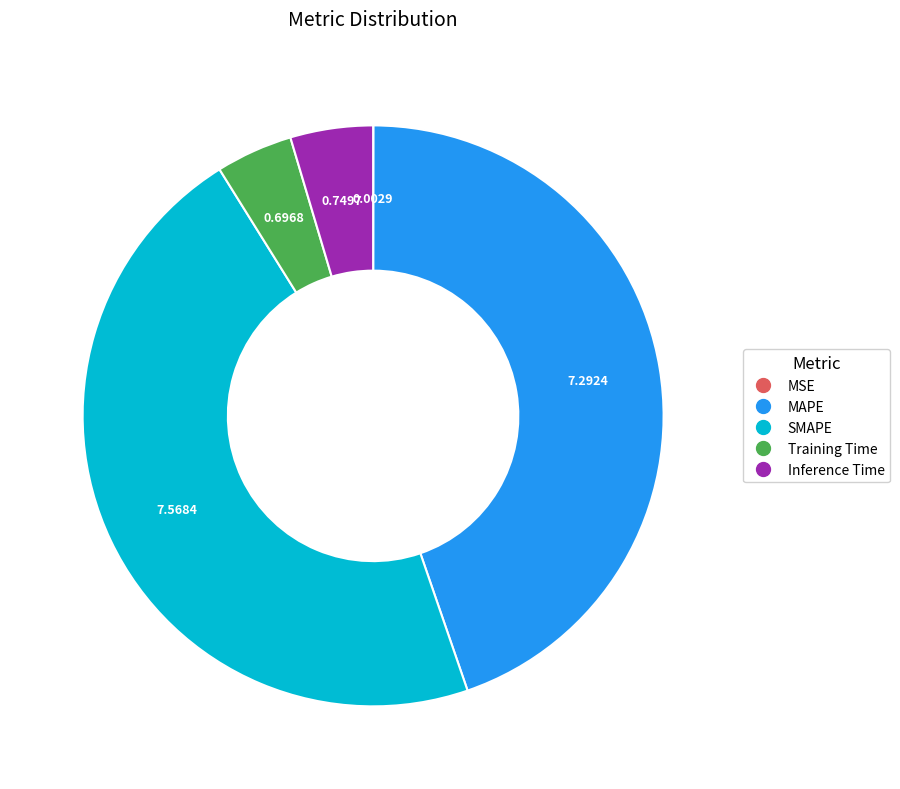

Is the sum of MAPE and Inference Time greater than half?

No